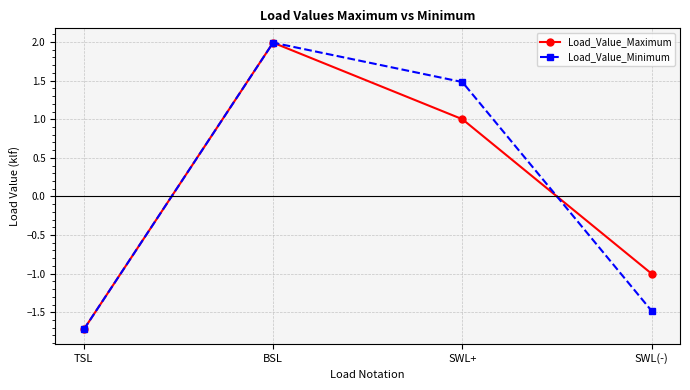

How many series are shown in this chart?

2